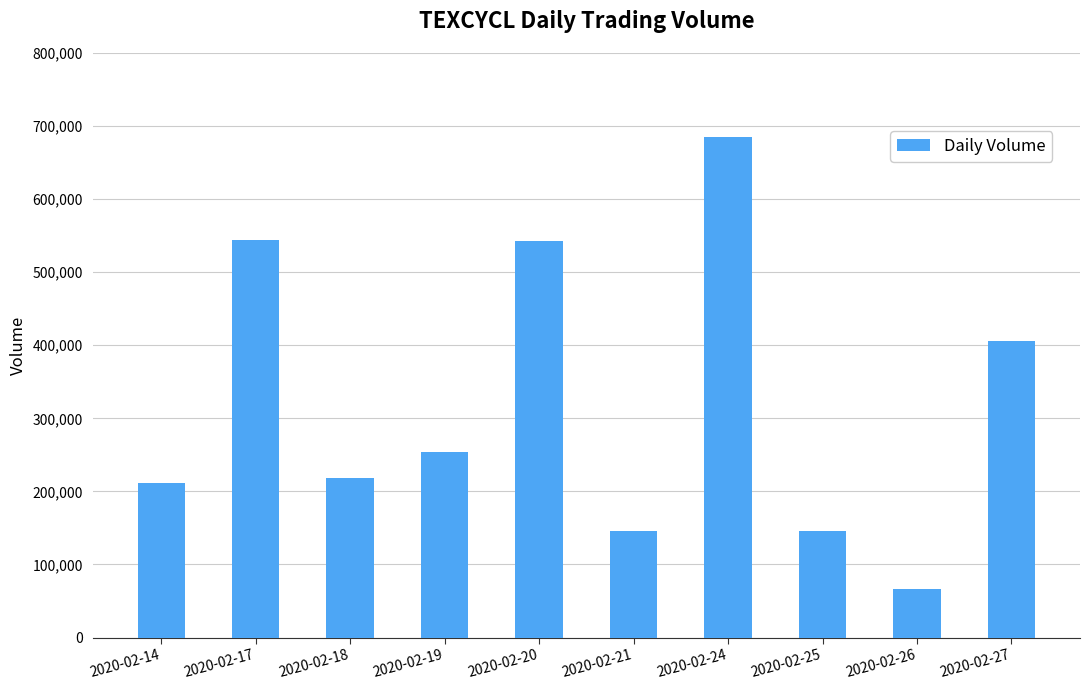

What is the value of the 3rd bar from the left?

219000